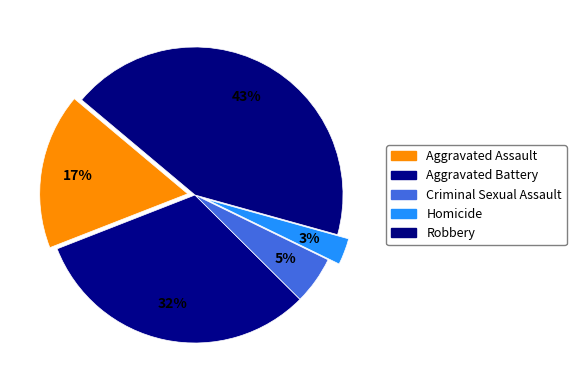

Count the number of slices in the pie.

5